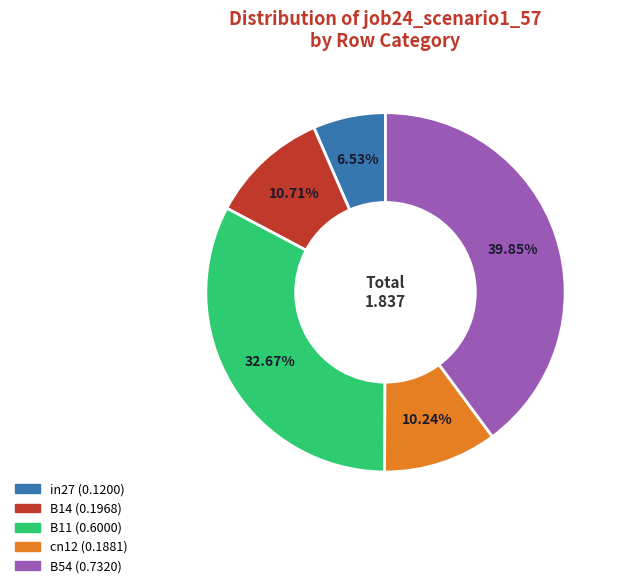

Does B54 account for over 50% of the chart?

No